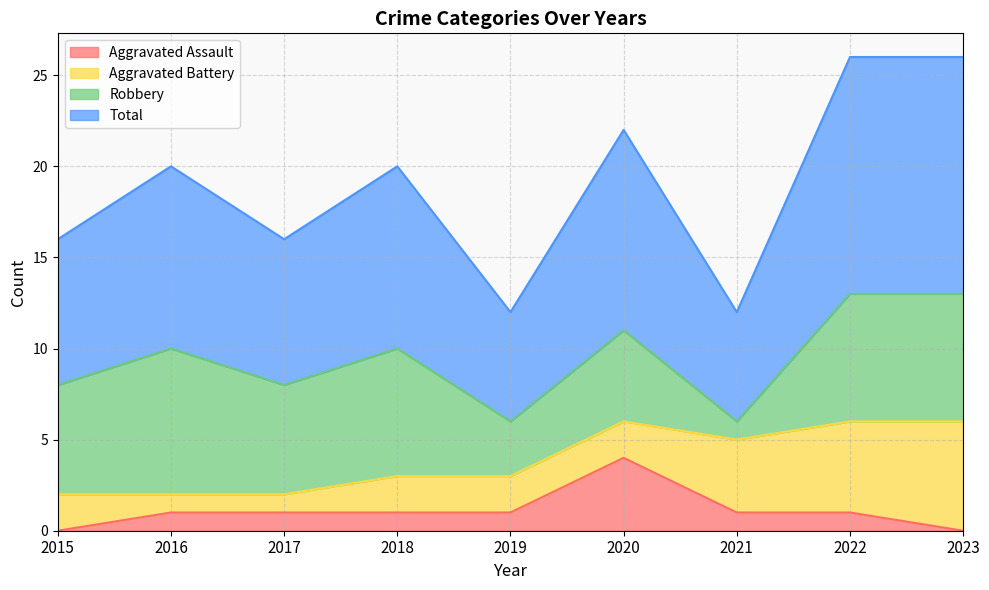

What is the approximate value of Aggravated Assault at 2016?

1